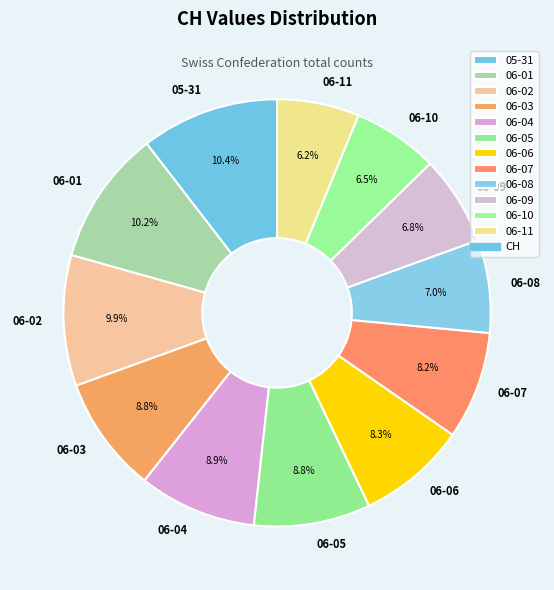

Approximately how many times larger is the value at 06-03 compared to 06-09?

1.3